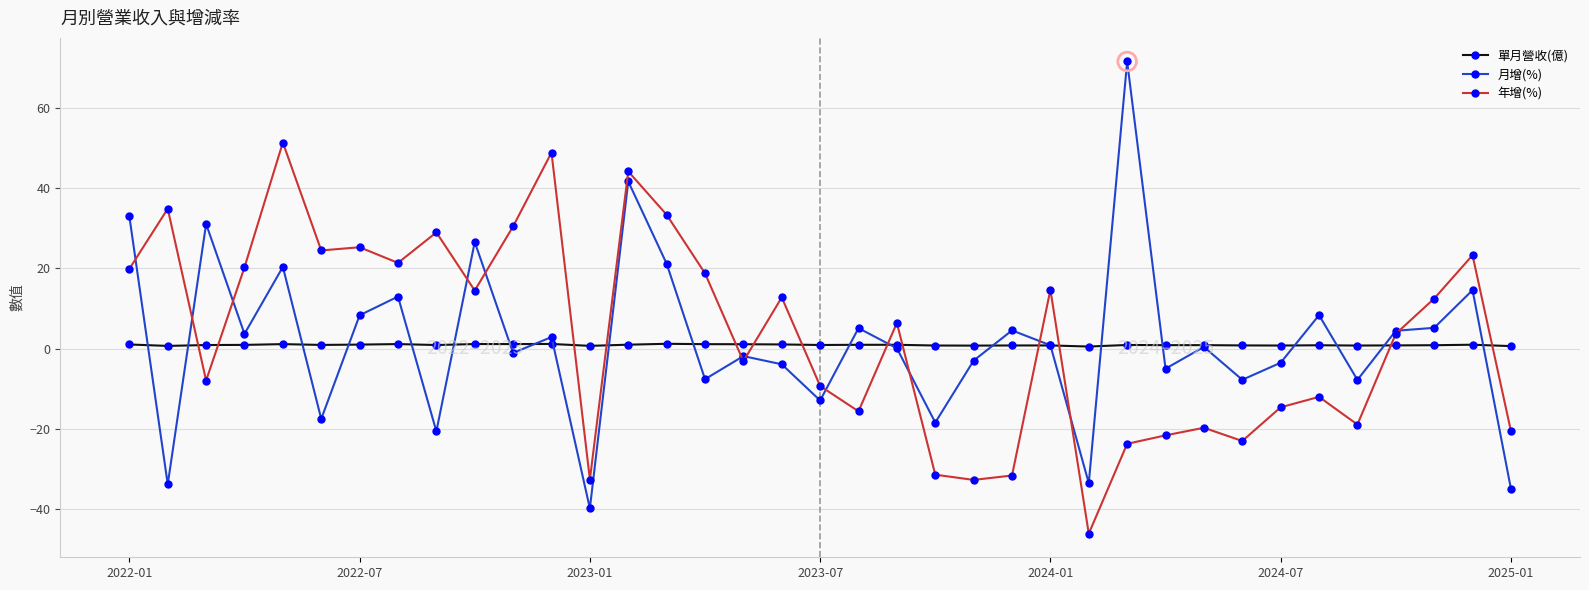

True or false: 單月營收(億) has more than 2 interior local peaks.

True